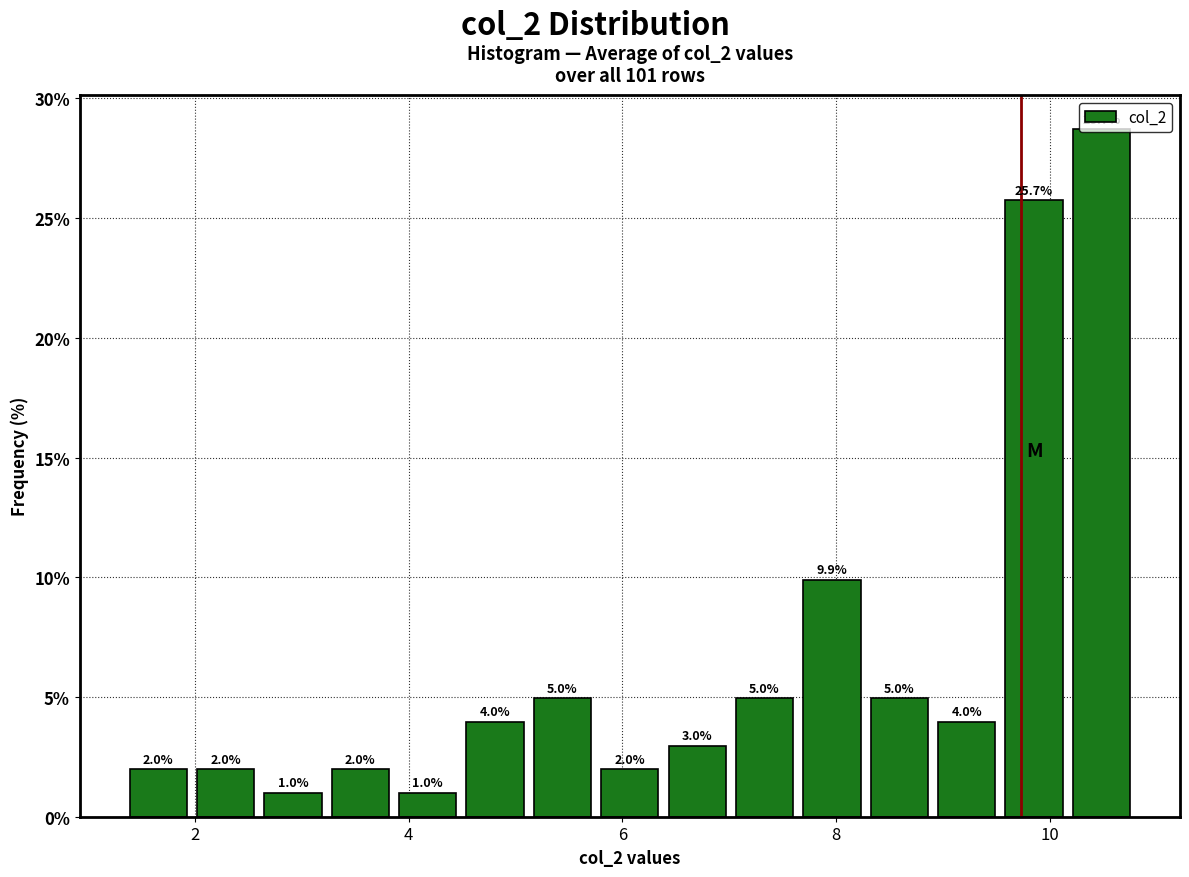

Read against the x-axis, roughly where is the centre of the tallest bar?

10.4